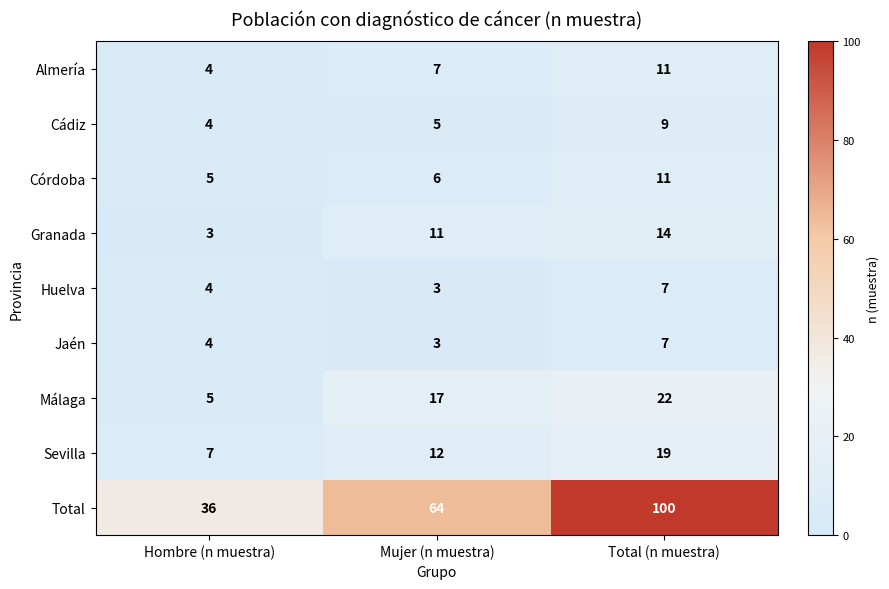

Which series has the widest spread of values?

Total